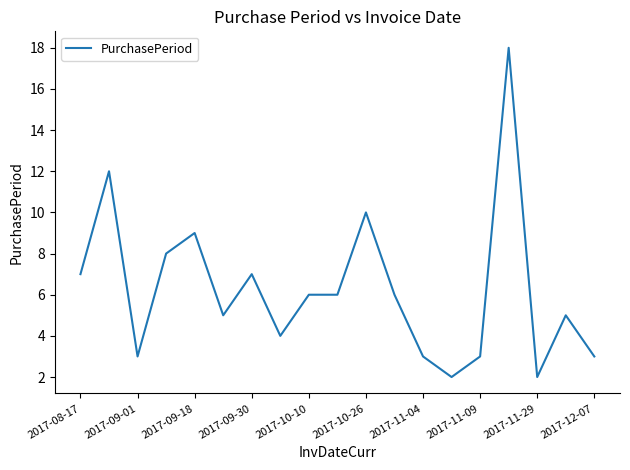

What is the maximum value shown in the chart?

18